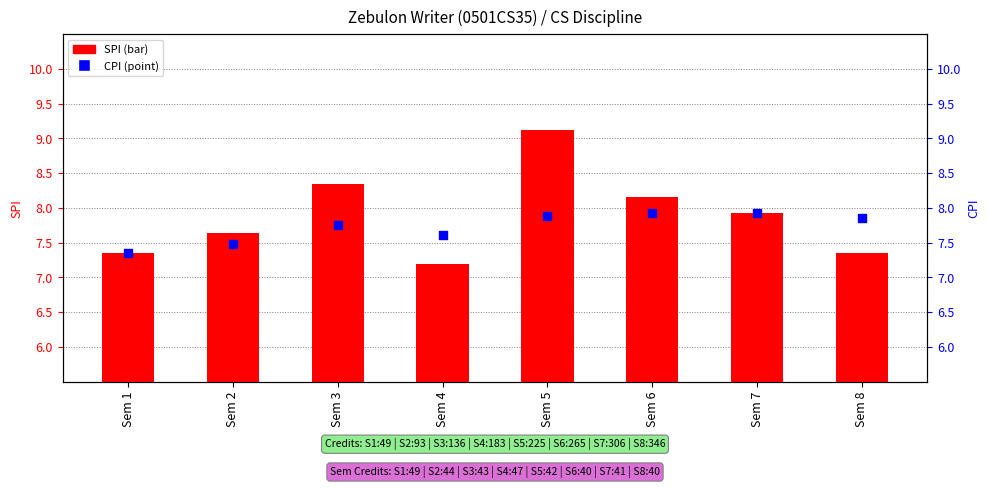

Which series reaches the maximum Y coordinate?

SPI